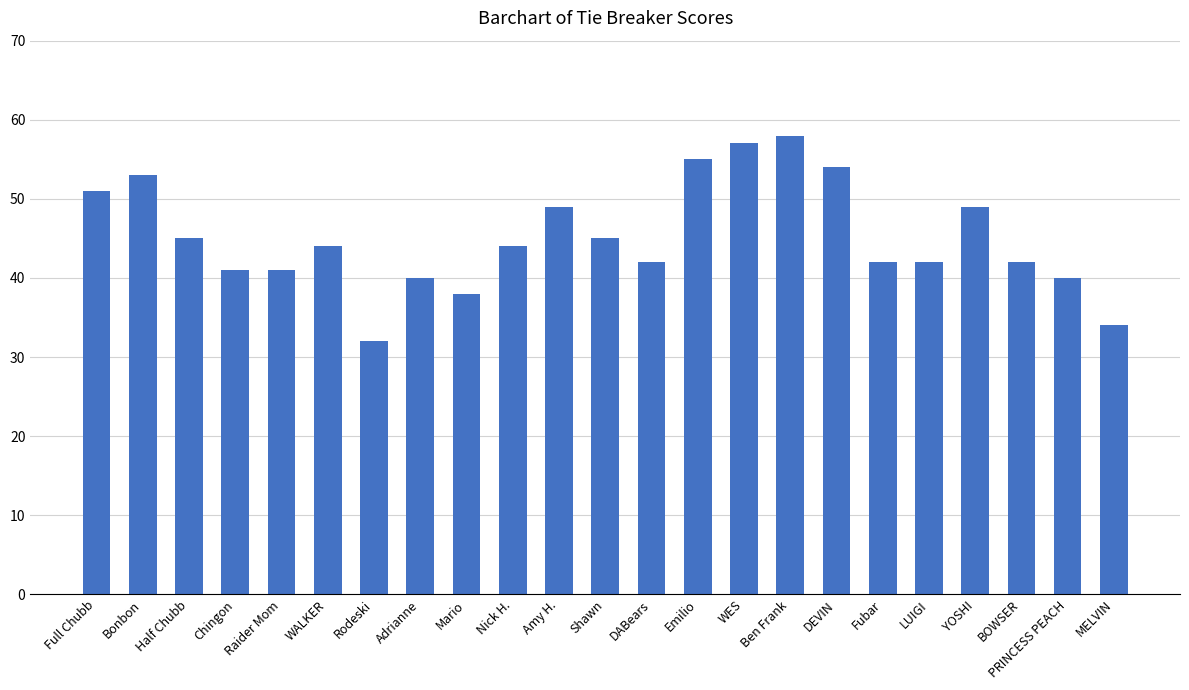

The value at Fubar is 71. True or false?

False